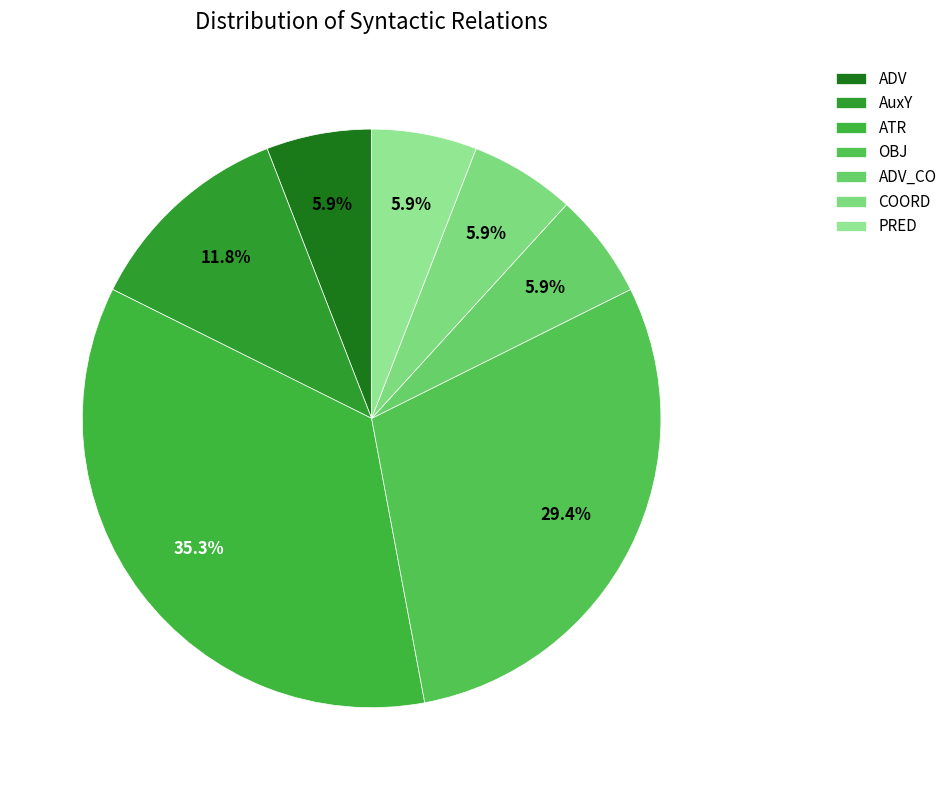

Rank the categories by value from lowest to highest.

ADV, ADV_CO, COORD, PRED, AuxY, OBJ, ATR